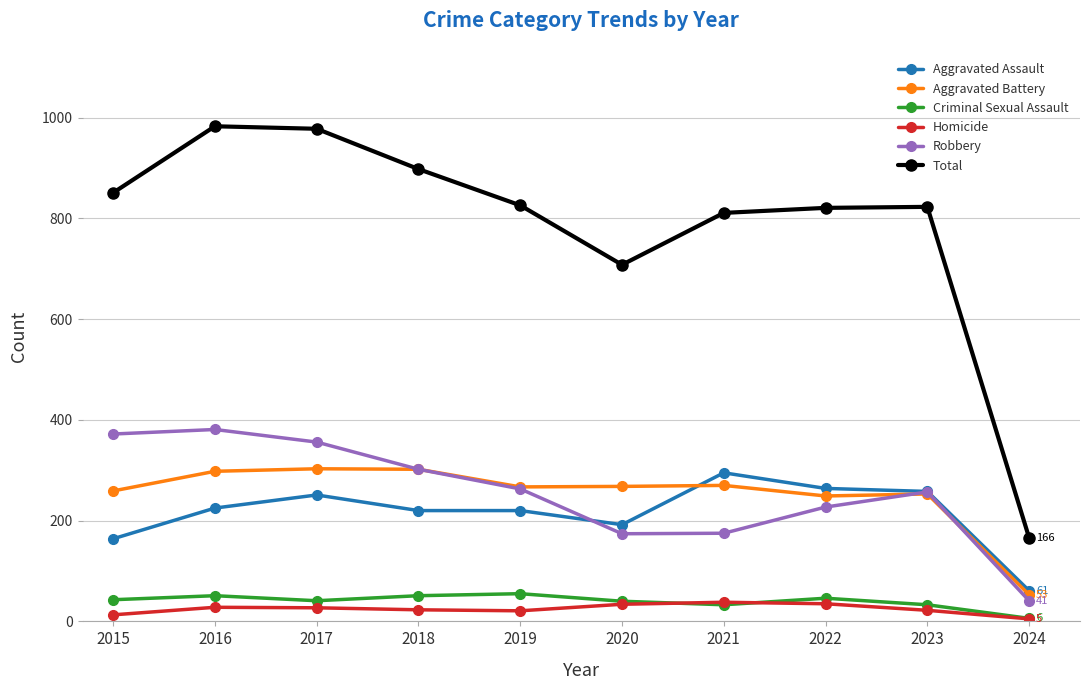

Read the Robbery value at 2023, to the nearest 5.

255